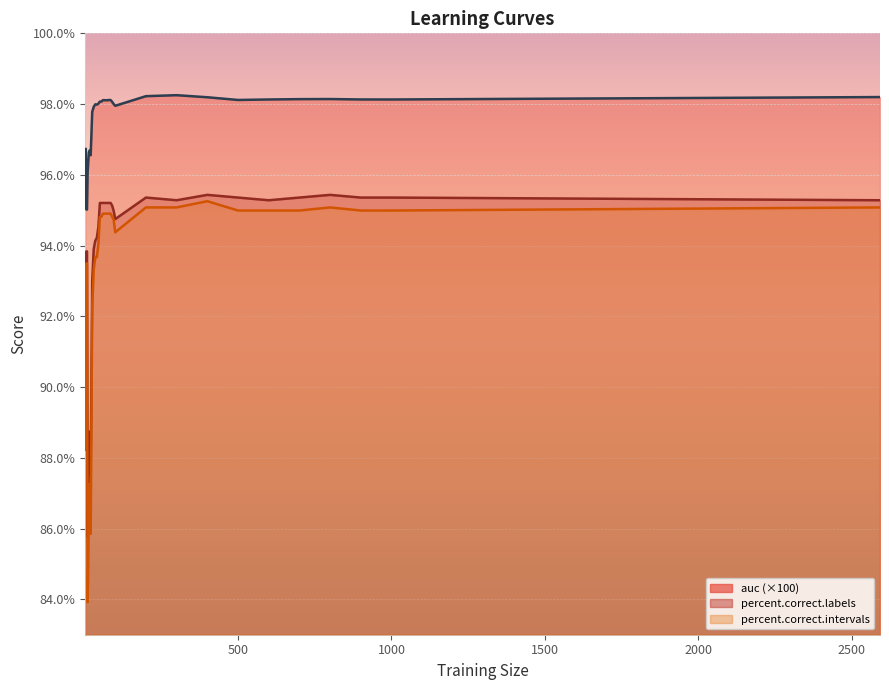

True or false: percent.correct.labels and percent.correct.intervals intersect in this chart.

False